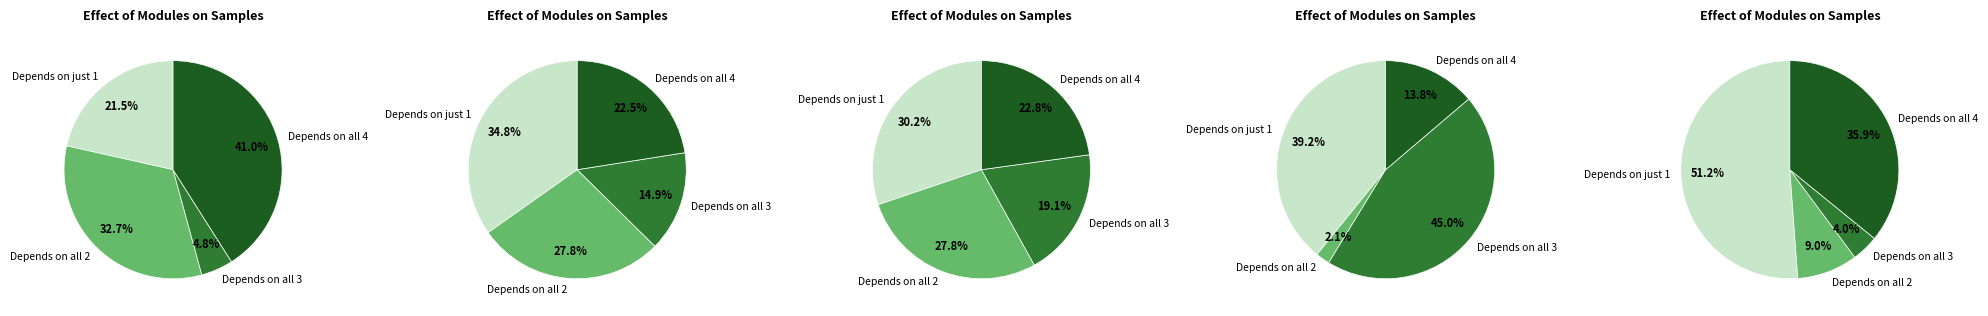

Combined, do 5 and 3 account for over 50%?

No